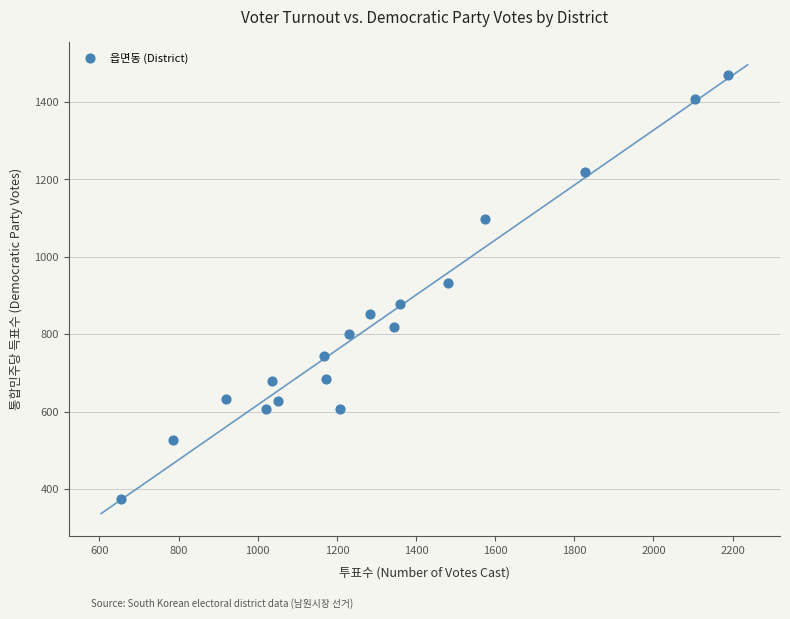

What is the range of X values (max minus min)?

1534